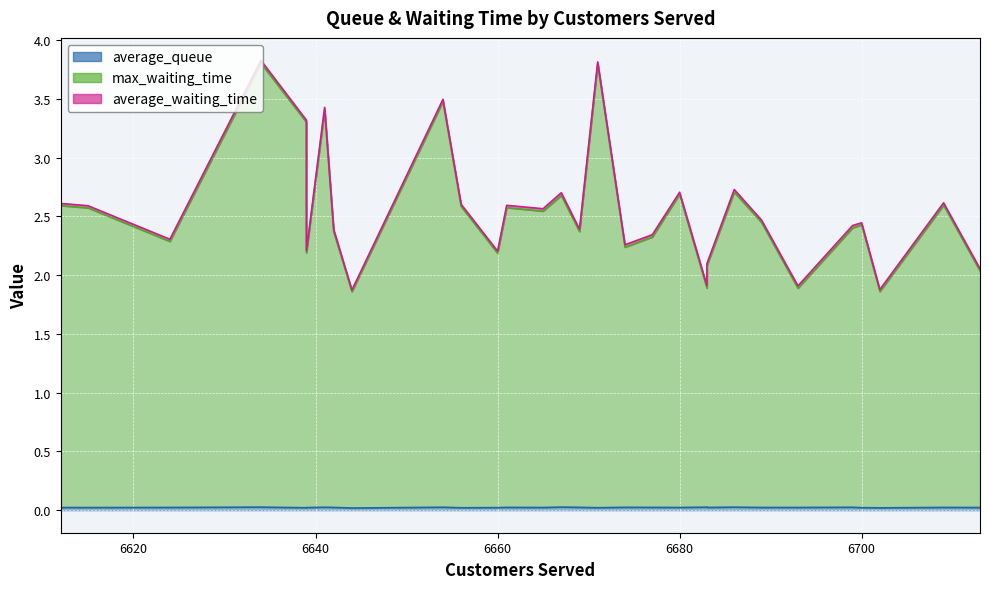

Reading left to right, extract all data points from this chart.

average_queue: 6671=0.0	6700=0.0	6677=0.0	6660=0.0	6713=0.0	6654=0.0	6709=0.0	6667=0.0	6665=0.0	6689=0.0	6680=0.0	6674=0.0	6699=0.0	6683=0.0	6624=0.0	6661=0.0	6683=0.0	6686=0.0	6642=0.0	6693=0.0	6641=0.0	6644=0.0	6702=0.0	6615=0.0	6634=0.0	6612=0.0	6669=0.0	6639=0.0	6656=0.0	6639=0.0
max_waiting_time: 6671=3.8	6700=2.4	6677=2.3	6660=2.2	6713=2.0	6654=3.5	6709=2.6	6667=2.7	6665=2.5	6689=2.4	6680=2.7	6674=2.2	6699=2.4	6683=2.1	6624=2.3	6661=2.6	6683=1.9	6686=2.7	6642=2.3	6693=1.9	6641=3.4	6644=1.8	6702=1.8	6615=2.6	6634=3.8	6612=2.6	6669=2.3	6639=3.3	6656=2.6	6639=2.2
average_waiting_time: 6671=0.0	6700=0.0	6677=0.0	6660=0.0	6713=0.0	6654=0.0	6709=0.0	6667=0.0	6665=0.0	6689=0.0	6680=0.0	6674=0.0	6699=0.0	6683=0.0	6624=0.0	6661=0.0	6683=0.0	6686=0.0	6642=0.0	6693=0.0	6641=0.0	6644=0.0	6702=0.0	6615=0.0	6634=0.0	6612=0.0	6669=0.0	6639=0.0	6656=0.0	6639=0.0